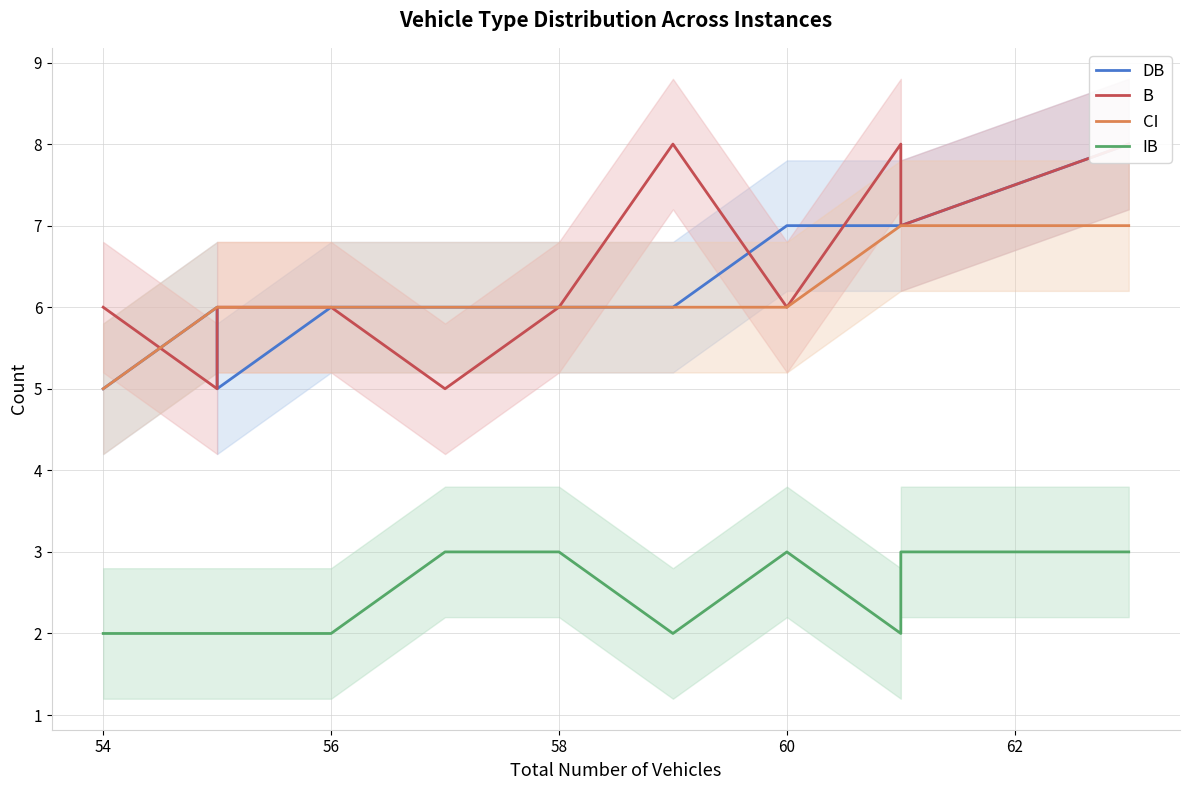

What is the sum of all DB values?

69